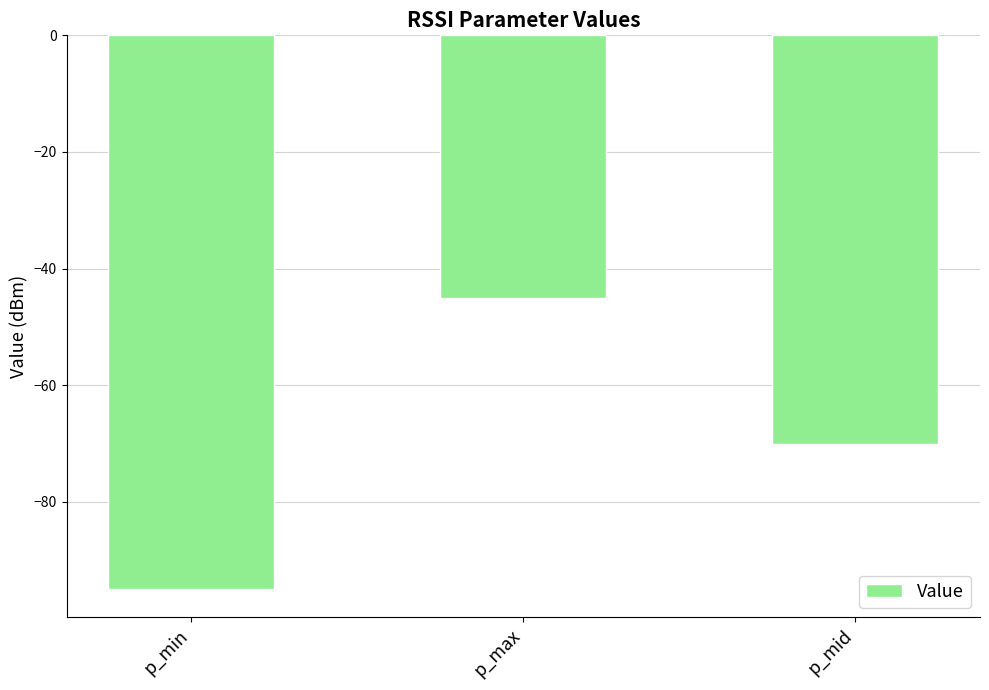

What is the label of the 2nd bar from the right?

p_max